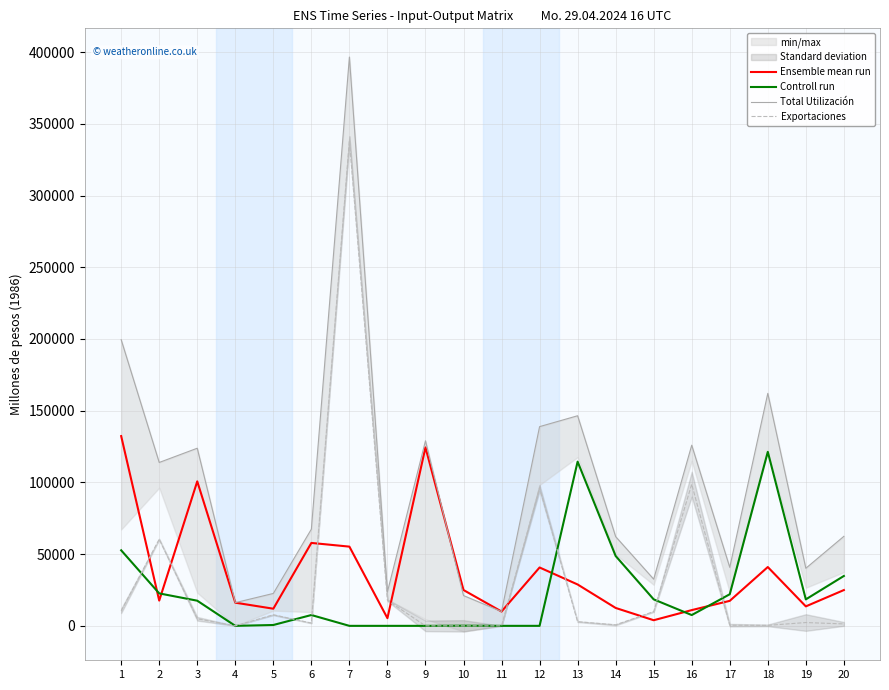

Reading left to right, what are all the values shown in this chart?

Ensemble mean run: 1=132288	2=17614	3=100725	4=16155	5=11954	6=57812	7=55232	8=5347	9=124384	10=24974	11=9995	12=40694	13=28850	14=12482	15=3920	16=10978	17=17430	18=41002	19=13578	20=24952
Controll run: 1=52671	2=22628	3=17536	4=0	5=595	6=7550	7=0	8=0	9=0	10=108	11=0	12=6	13=114477	14=48701	15=18466	16=7530	17=22034	18=121310	19=18460	20=34778
Total Utilización: 1=199467	2=113905	3=123837	4=16185	5=22594	6=67410	7=396536	8=23675	9=129004	10=21109	11=9995	12=138885	13=146471	14=62208	15=32551	16=125943	17=40790	18=162082	19=40144	20=62409
Exportaciones: 1=10447	2=60397	3=4936	4=30	5=7706	6=1937	7=338396	8=17812	9=0	10=0	11=0	12=96188	13=2902	14=682	15=9944	16=98735	17=472	18=344	19=2307	20=1346